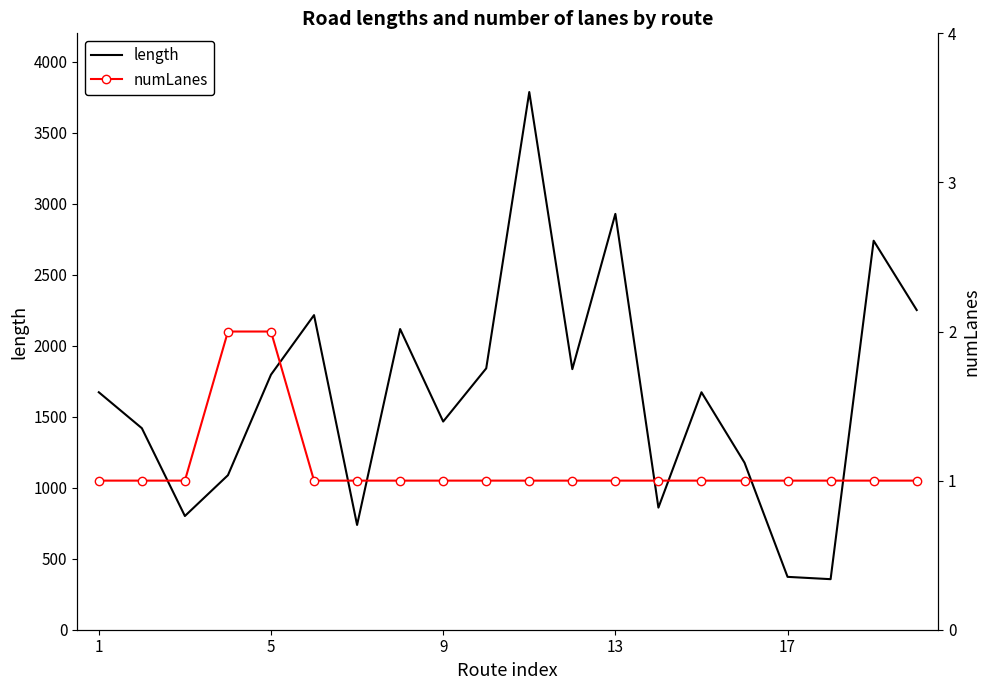

The value of length at 13 is 700.0. True or false?

False